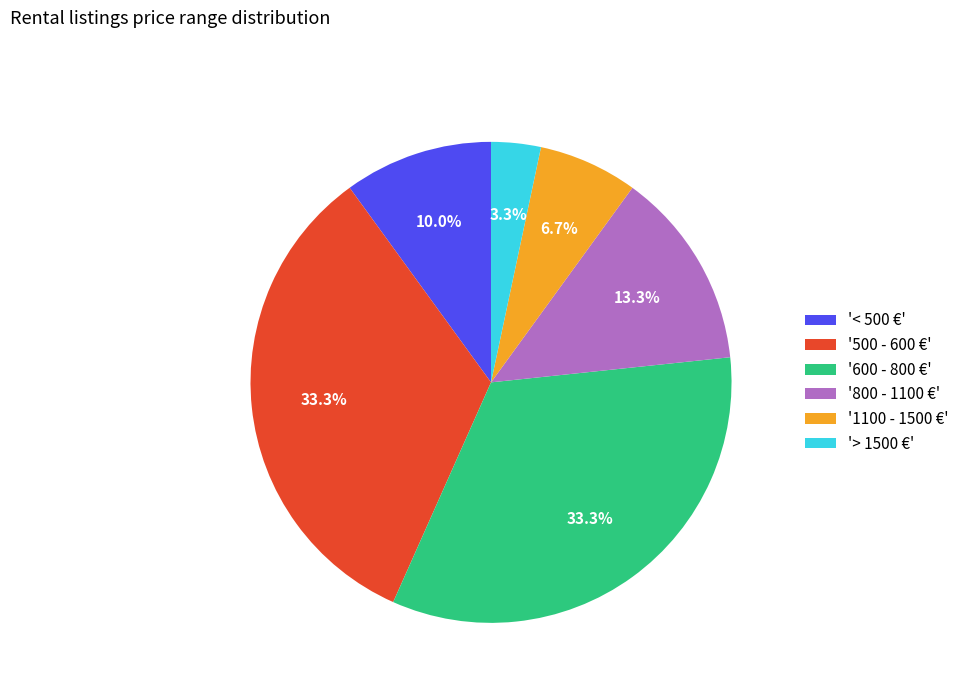

To the nearest percent, what is the difference between the largest and smallest slice percentages?

30%